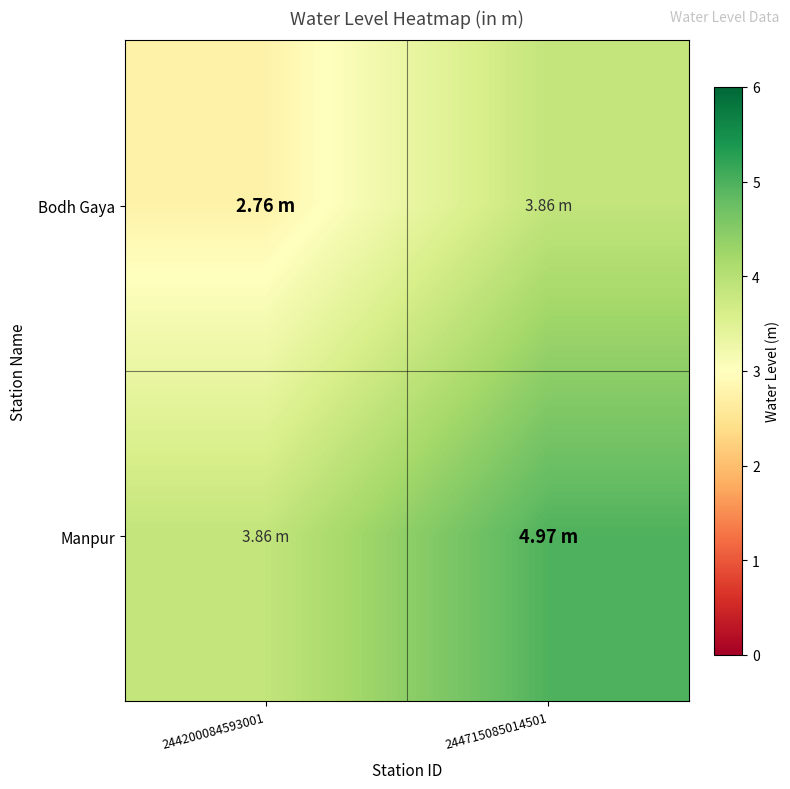

Between 244200084593001 and 244715085014501, which is larger?

244715085014501